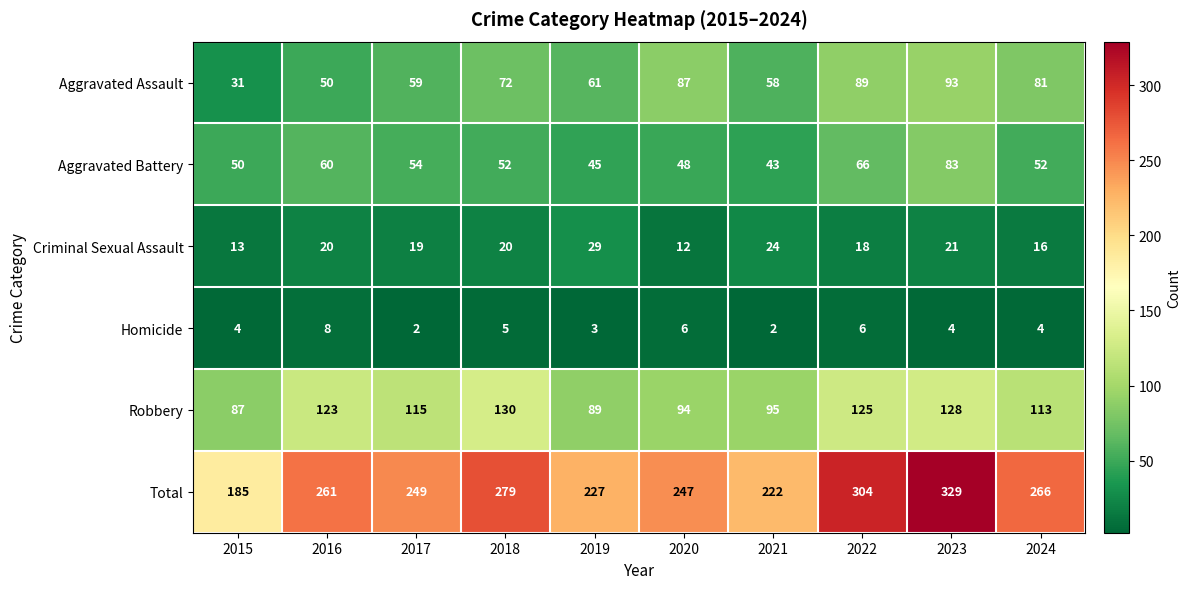

The Homicide series shows 5 at 2018. True or false?

True